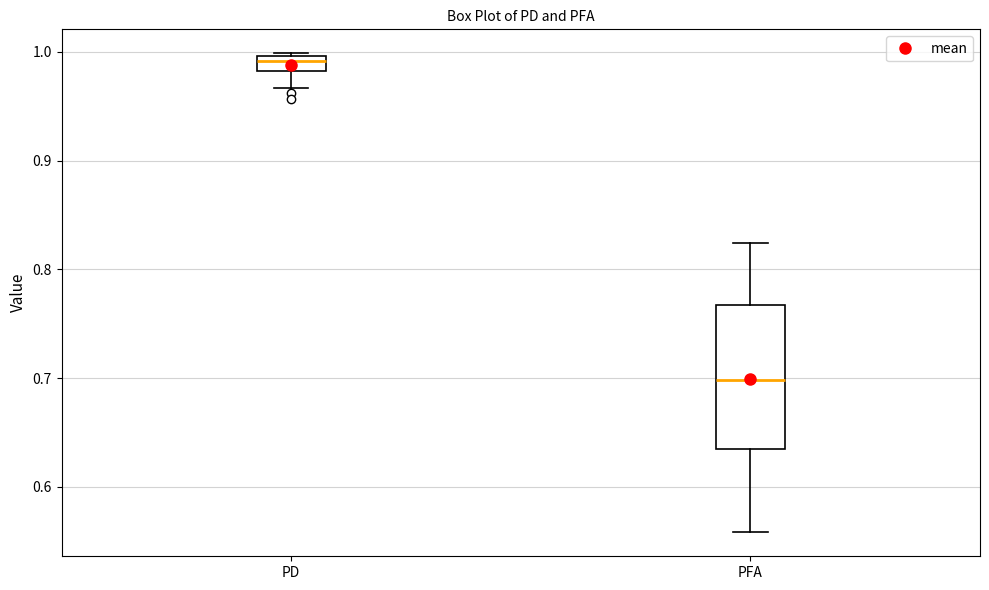

Where does the median line of the box for PFA sit on the y-axis? The values are not printed on the chart, so give them approximately, as read against the axis.

0.70